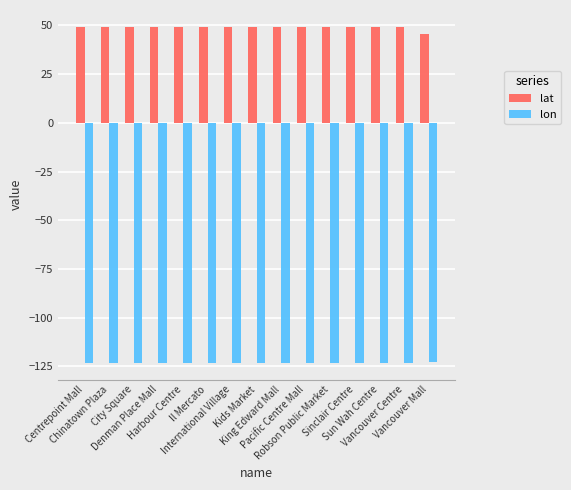

How many data points in lat are less than 49?

1